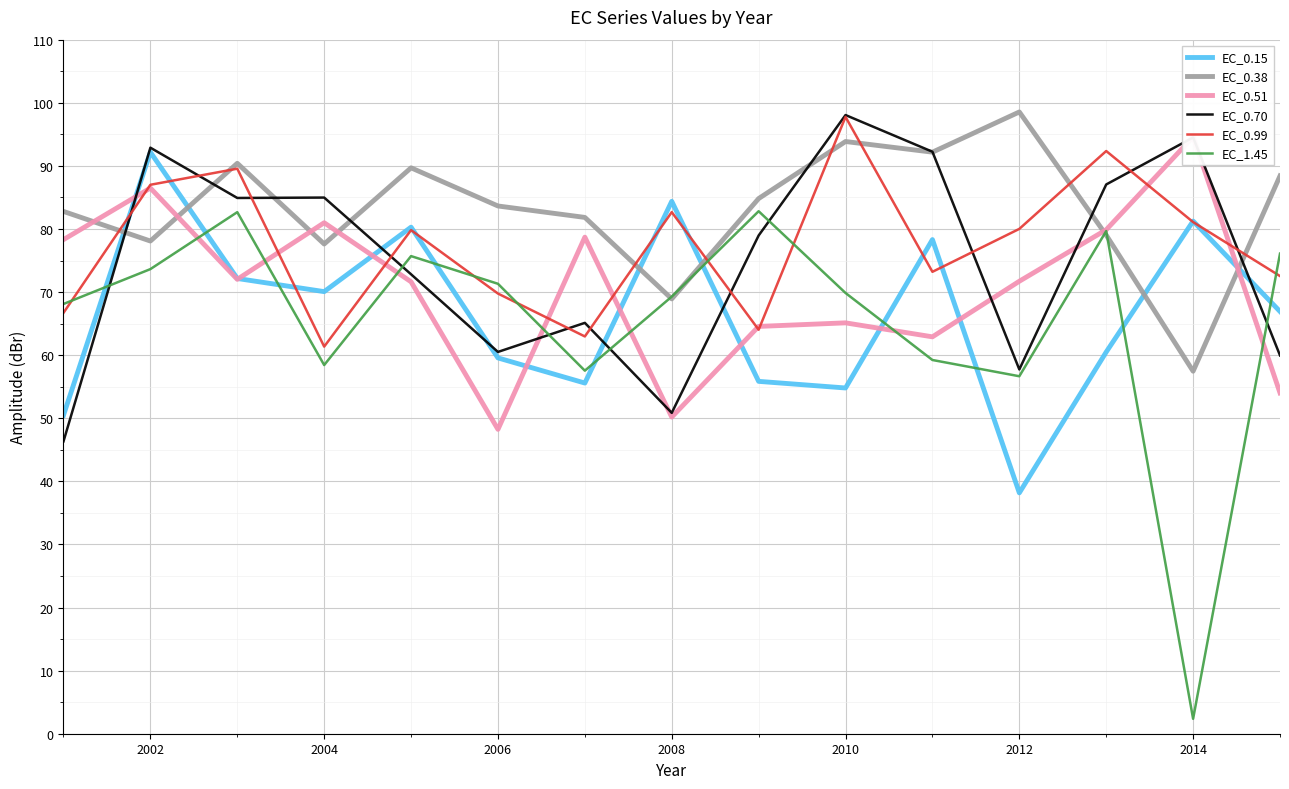

What is the value of the EC_0.51 point at the 13th from the left?

79.9